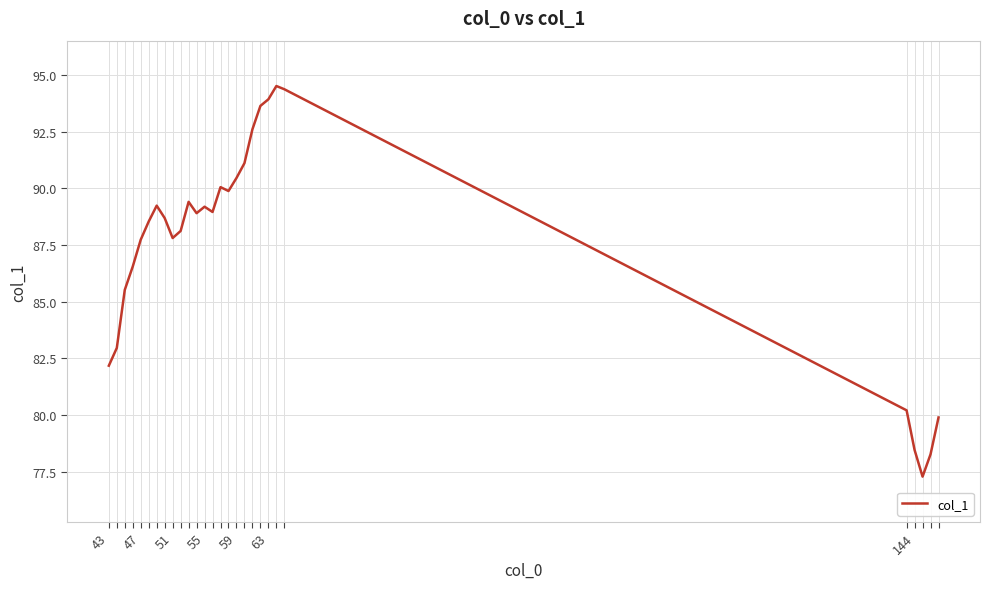

What is the smallest value displayed?

77.3